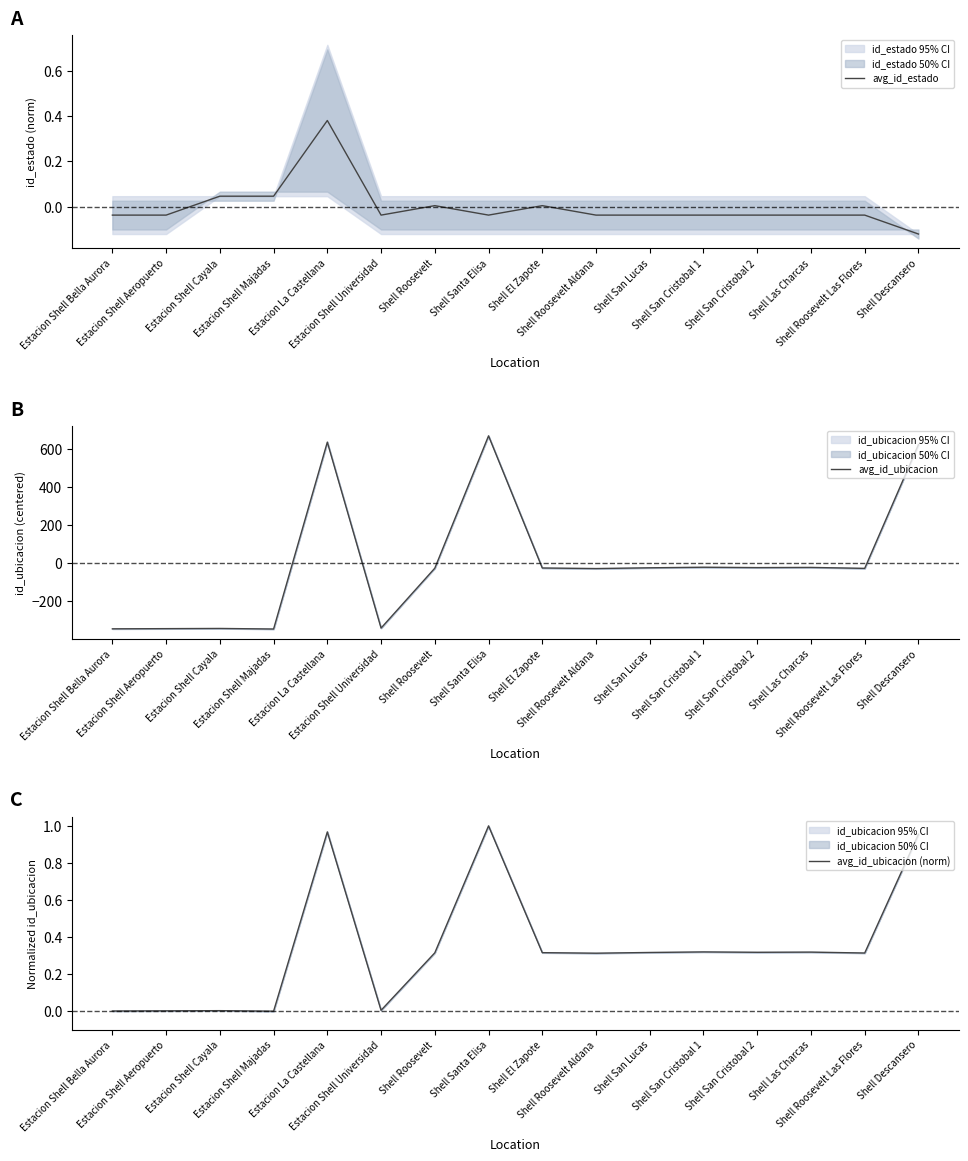

Where is the first local maximum for avg_id_ubicacion?

Estacion Shell Cayala